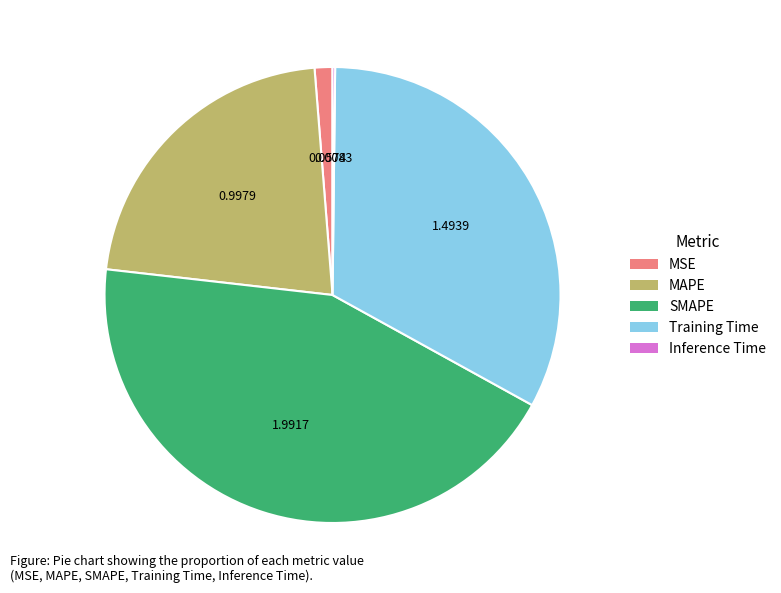

Combined, do MAPE and Training Time account for over 50%?

Yes